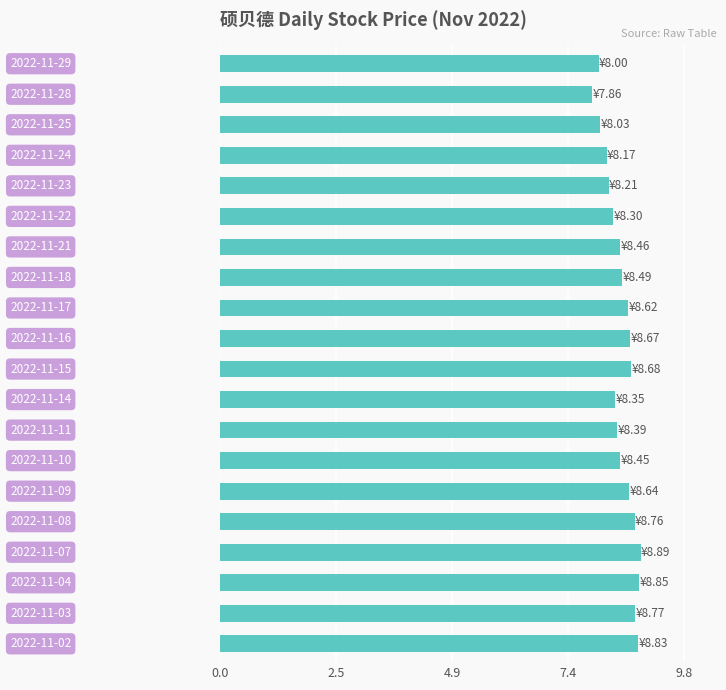

What is the value of the 6th bar from the top?

8.3